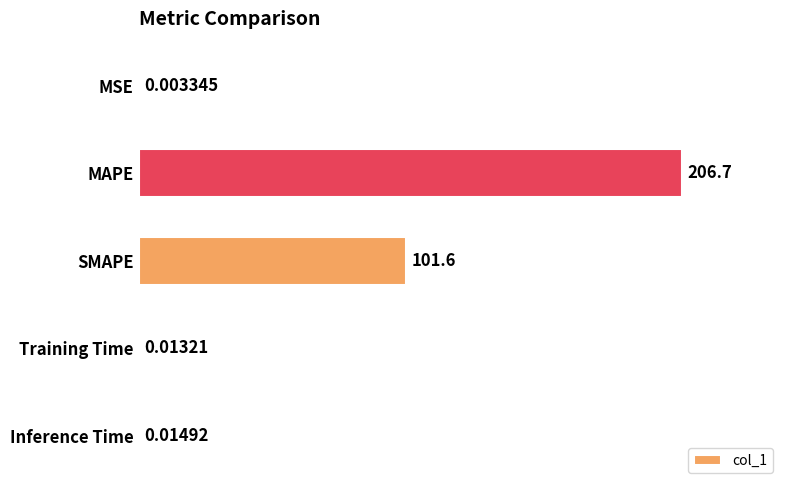

What is the greatest value displayed?

206.7